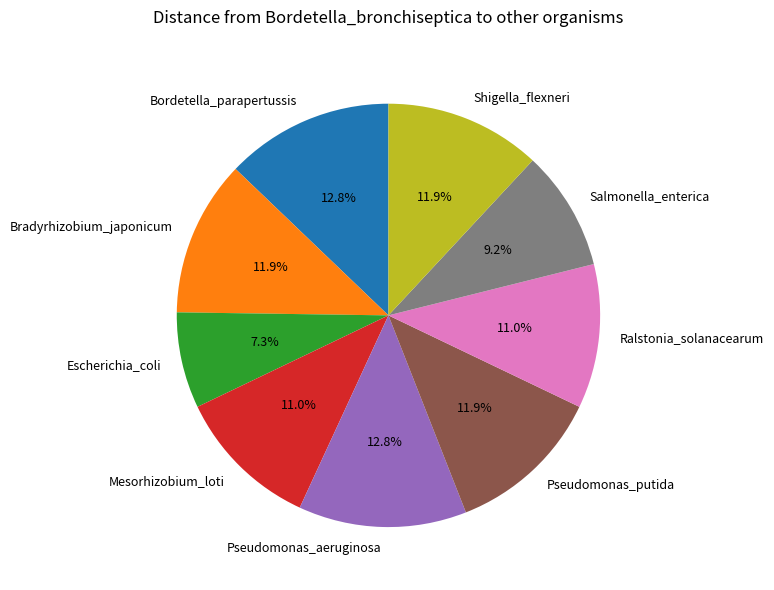

How many segments does this pie chart have?

9